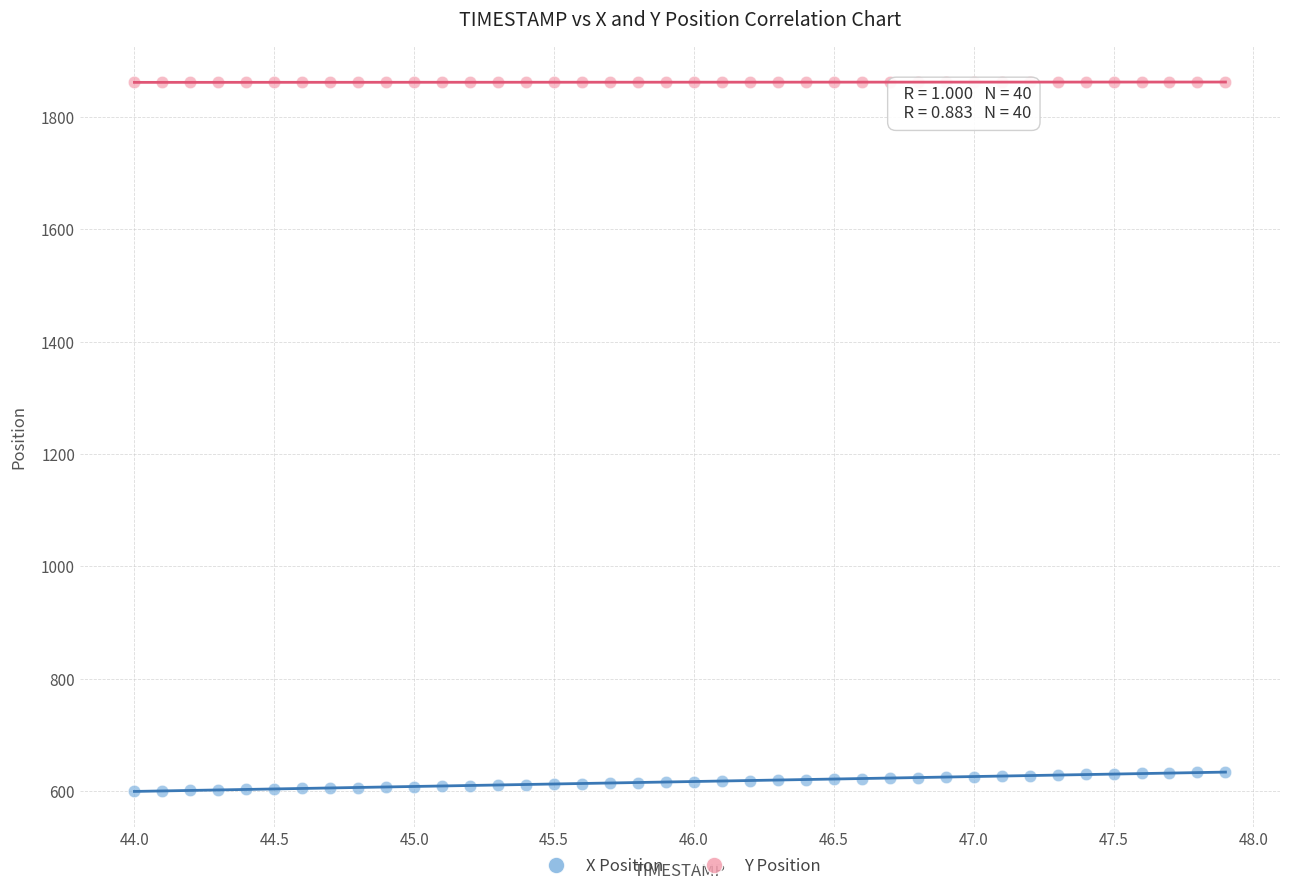

Which series has the largest Y range (max minus min)?

X Position